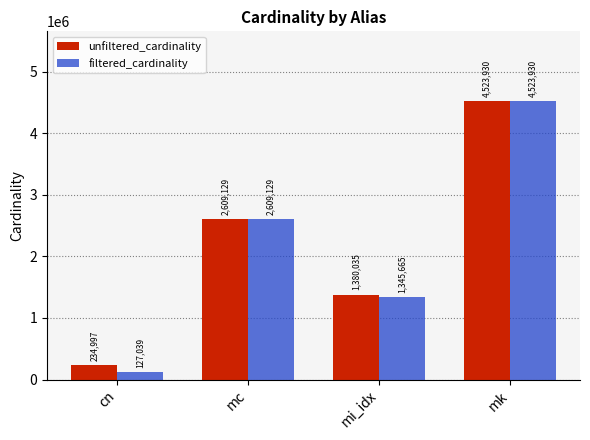

What is the label of the 1st bar from the right?

mk